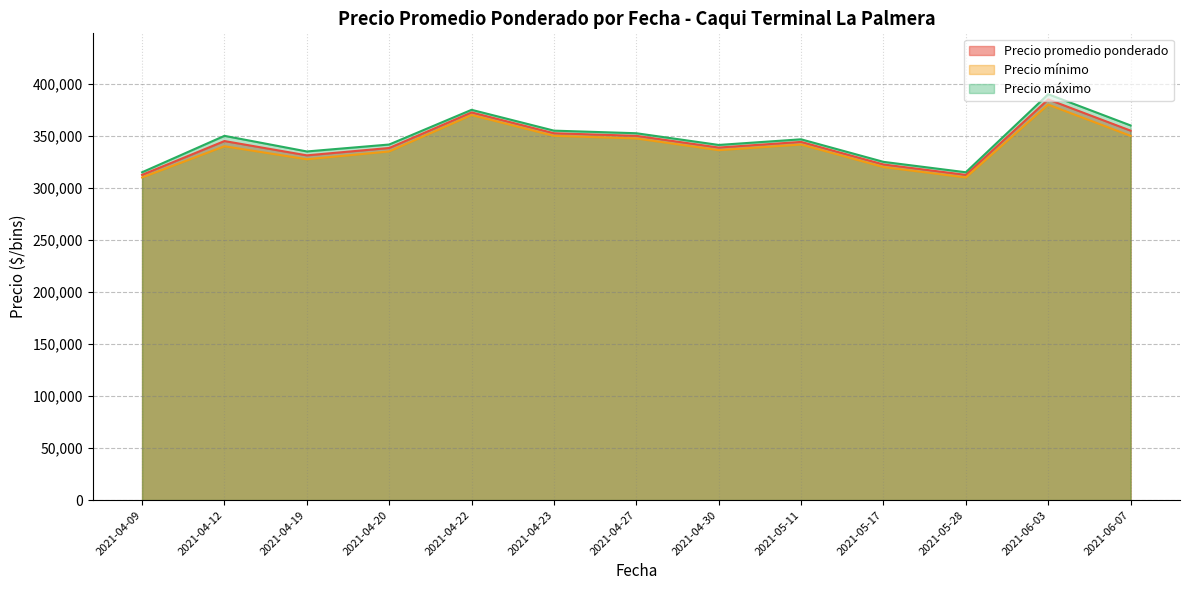

True or false: Precio mínimo and Precio promedio ponderado intersect in this chart.

False